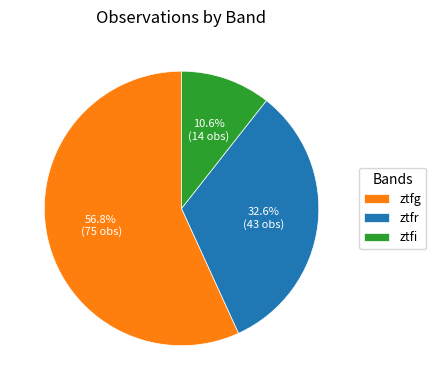

Is there any slice that represents more than half of the pie?

Yes